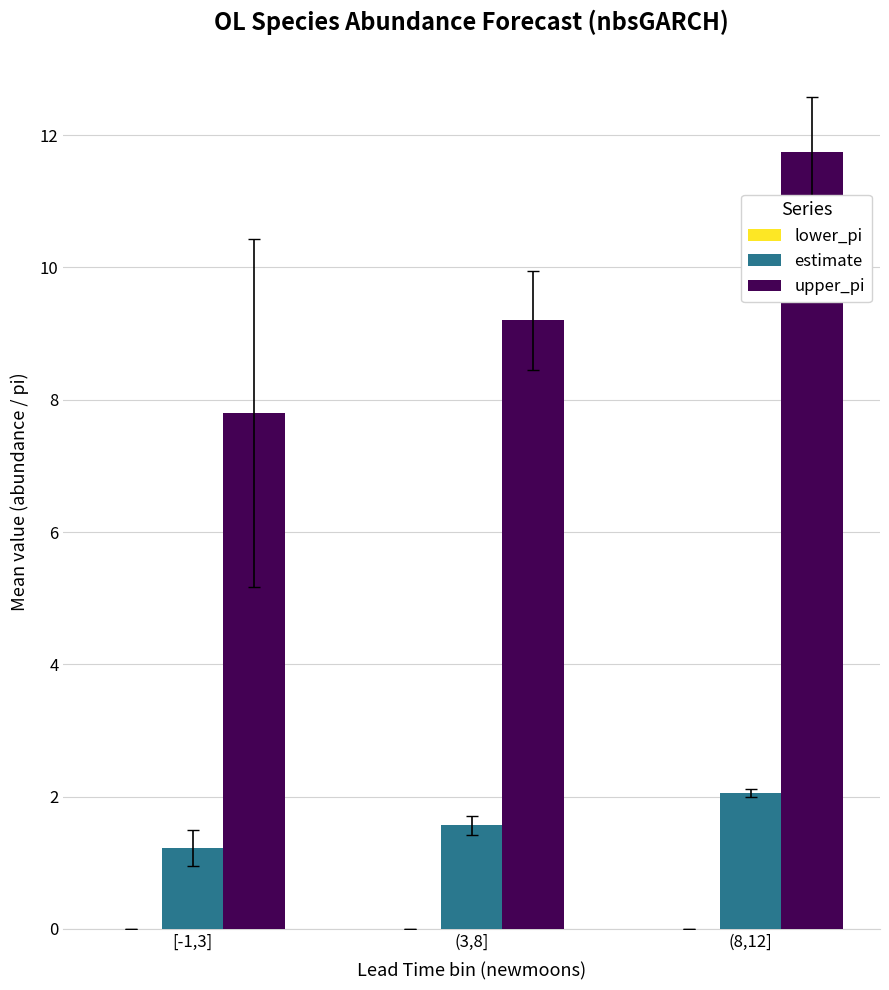

How many bars are there in total?

6